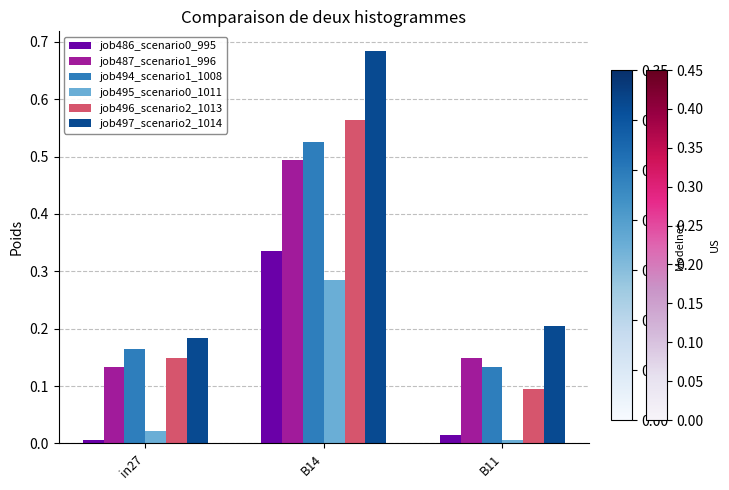

Which category has the lowest value in the job497_scenario2_1014 series?

in27